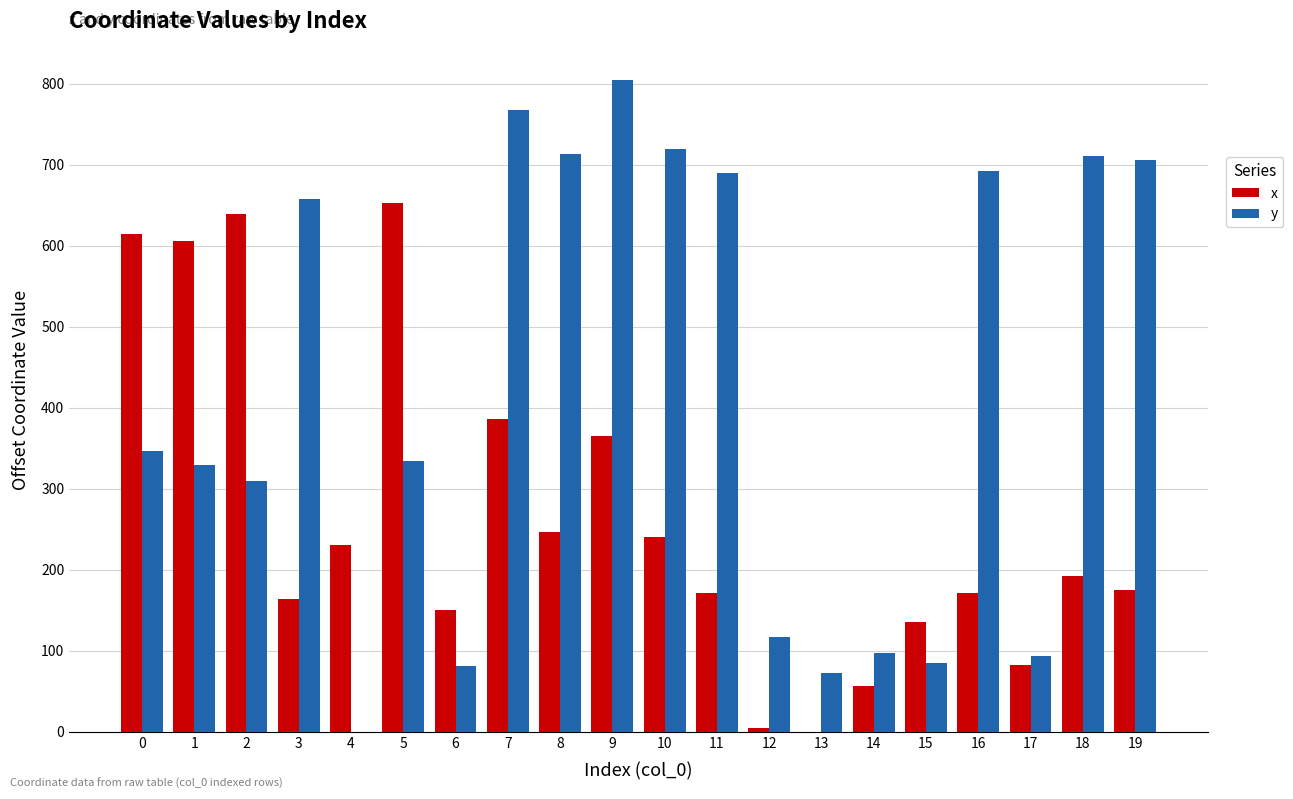

Is it true that y equals 397.5 at 8?

False